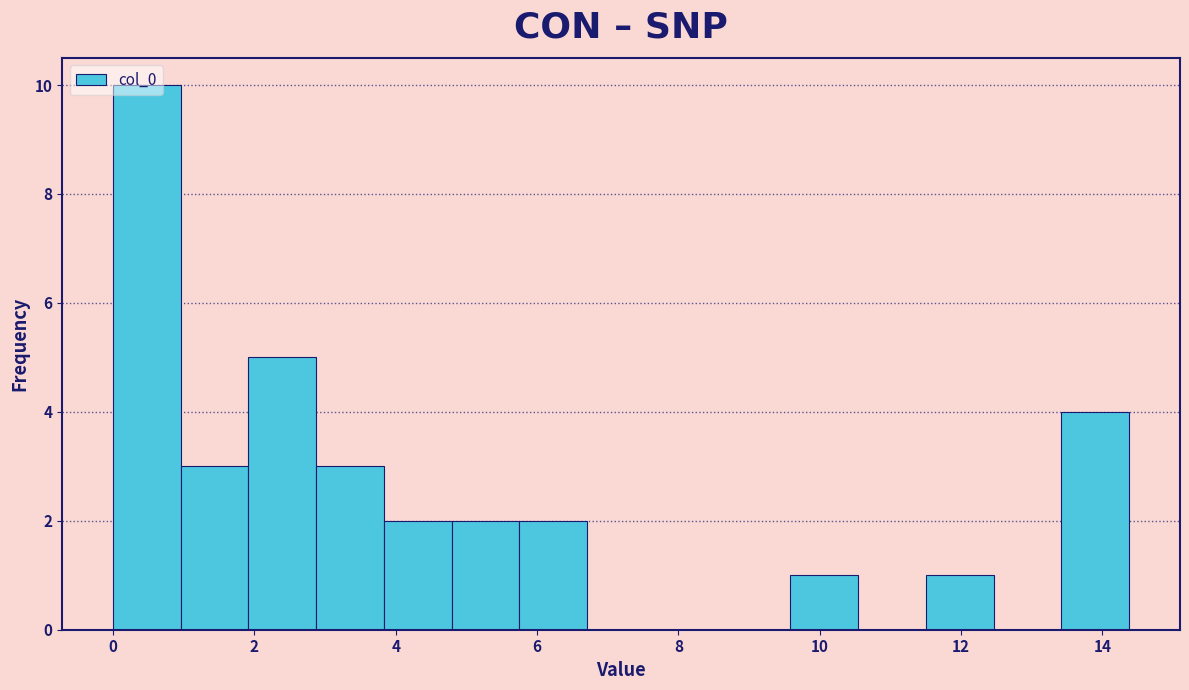

How tall is the bar that spans 1.0 to 2.0 on the x-axis? Neither the bar edges nor the heights are printed on the chart, so give them approximately, as read against the axes.

3